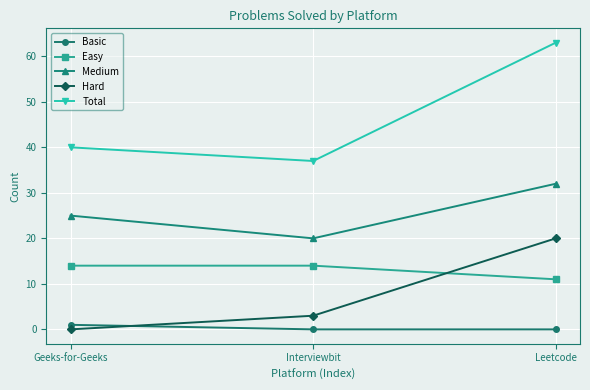

Where is Easy nearest to the value 12?

Leetcode